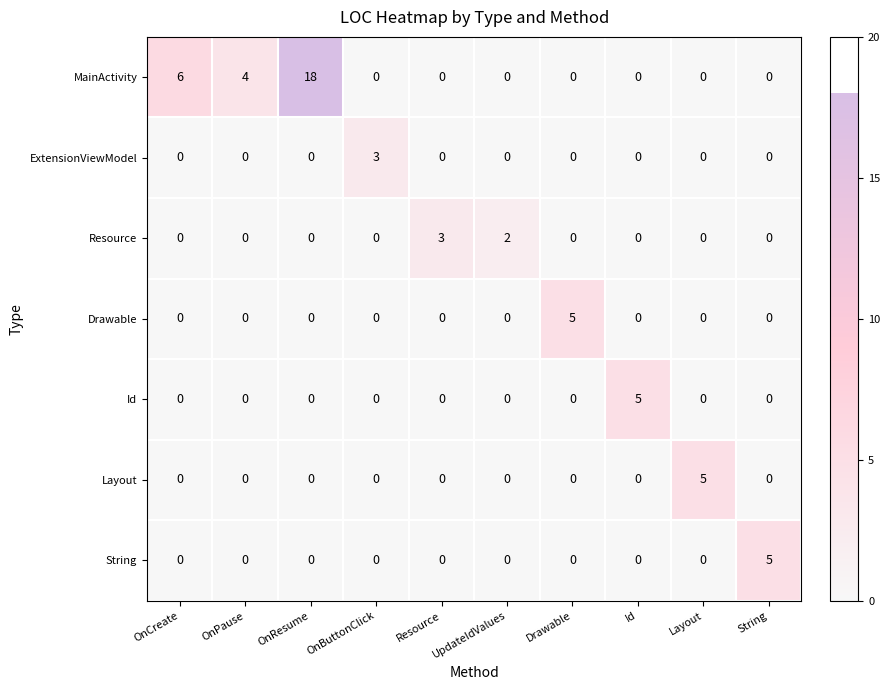

Is it true that Drawable equals 8 at Drawable?

False